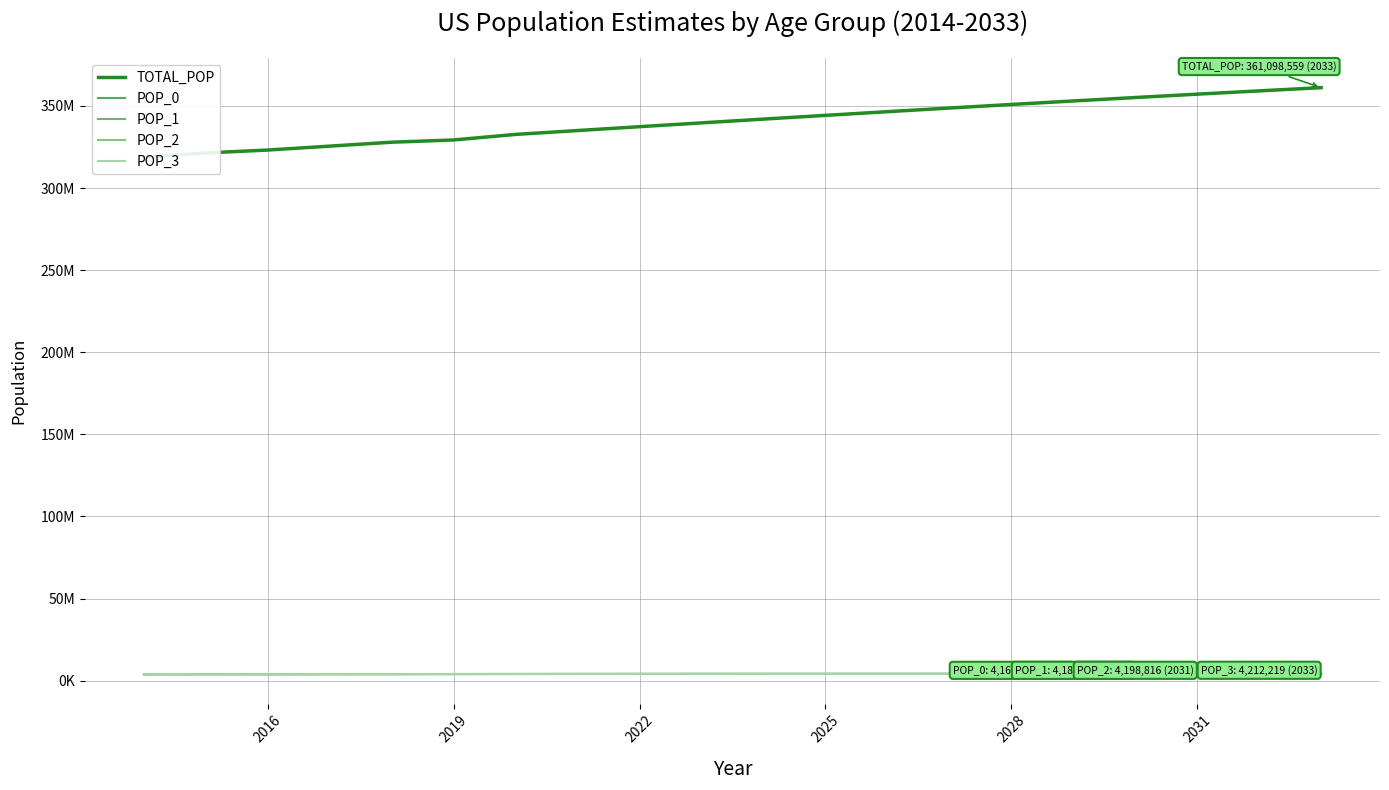

Which series changed the most between 2034 and 17?

TOTAL_POP